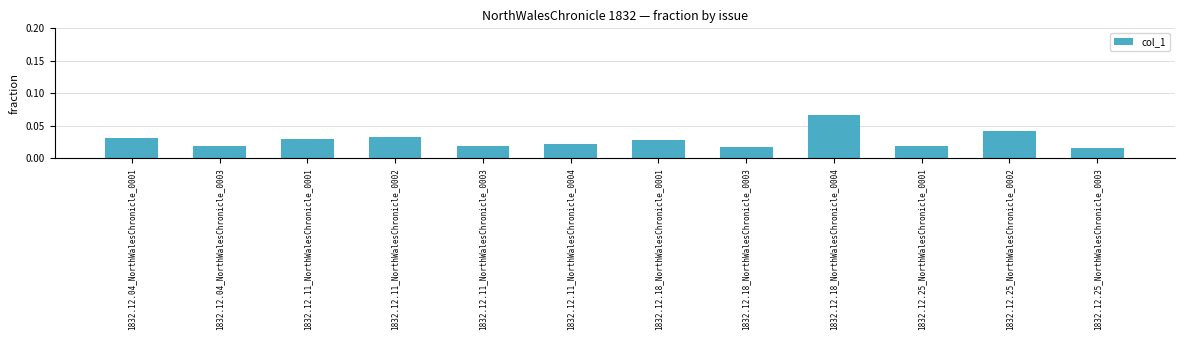

Which label corresponds to the largest value in the chart?

1832.12.18_NorthWalesChronicle_0004